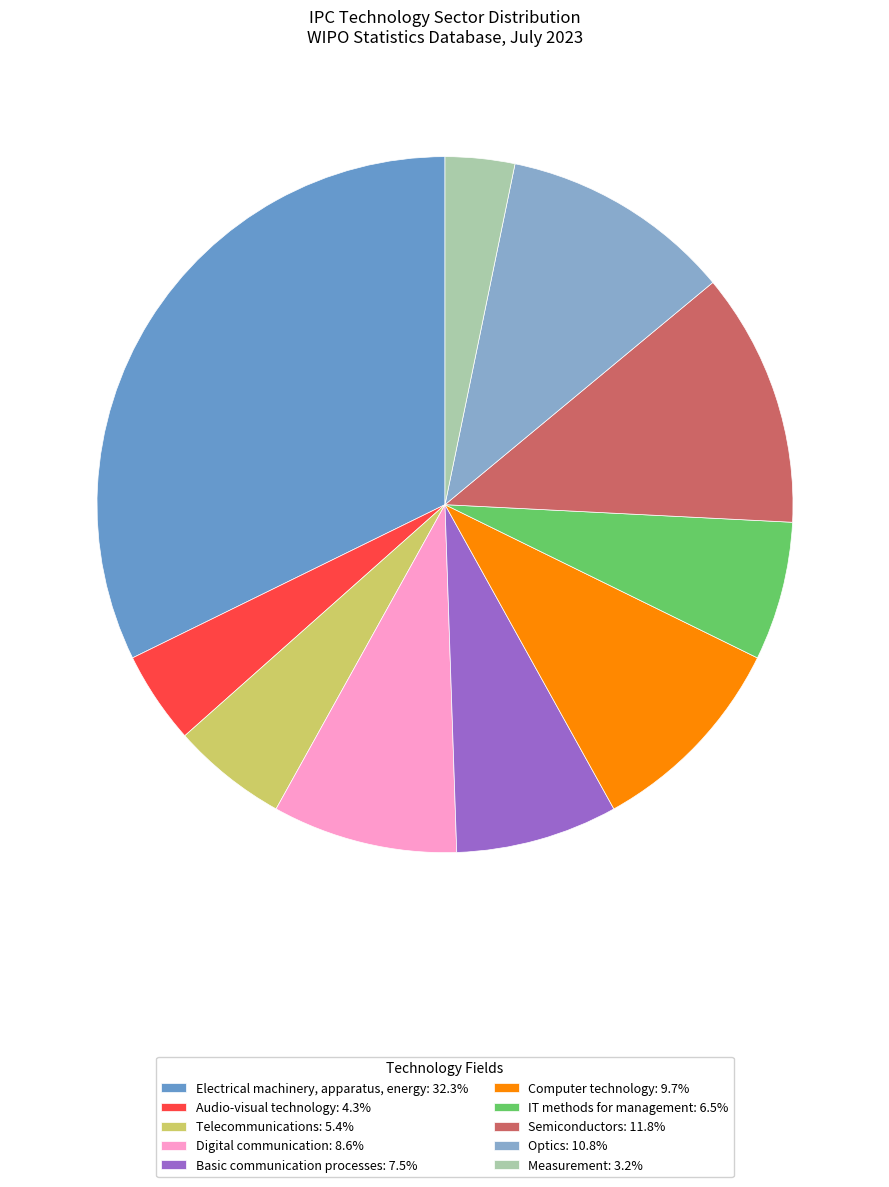

Is there any slice that represents more than half of the pie?

No